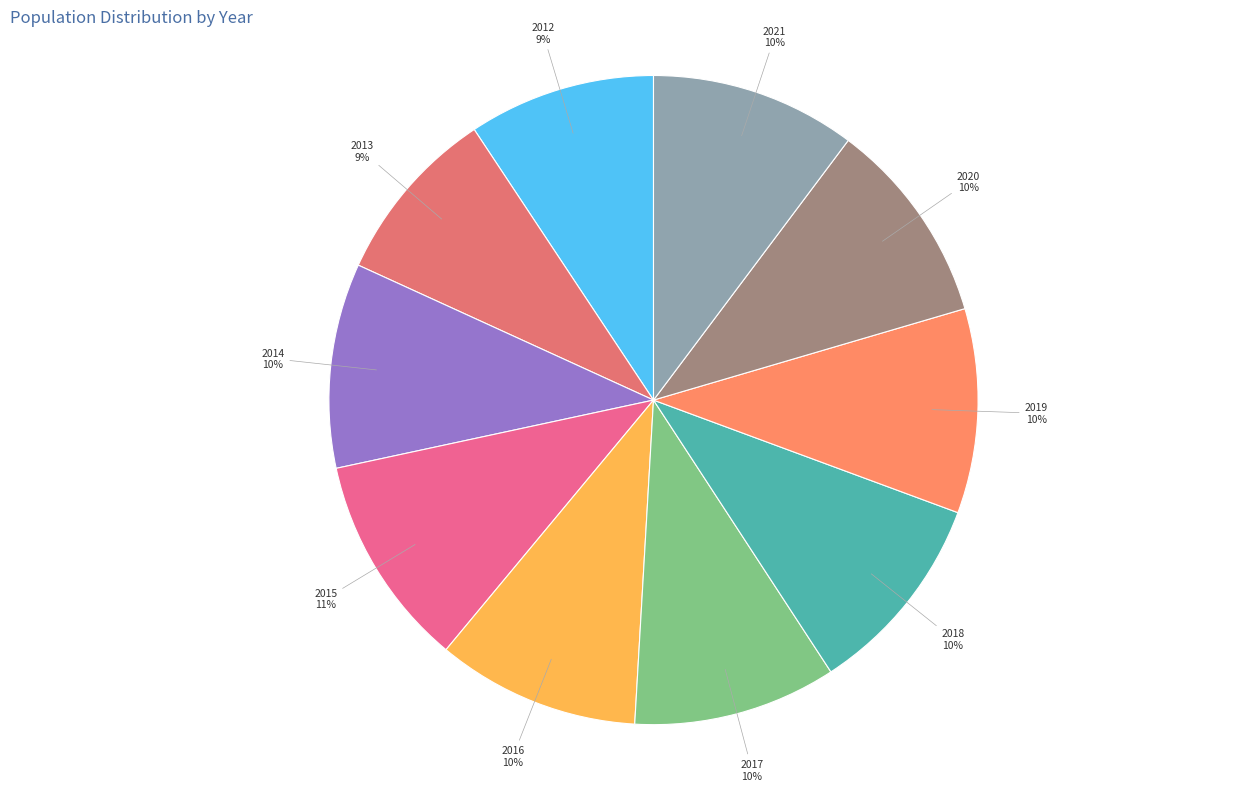

To the nearest percent, what is the average slice percentage?

10%